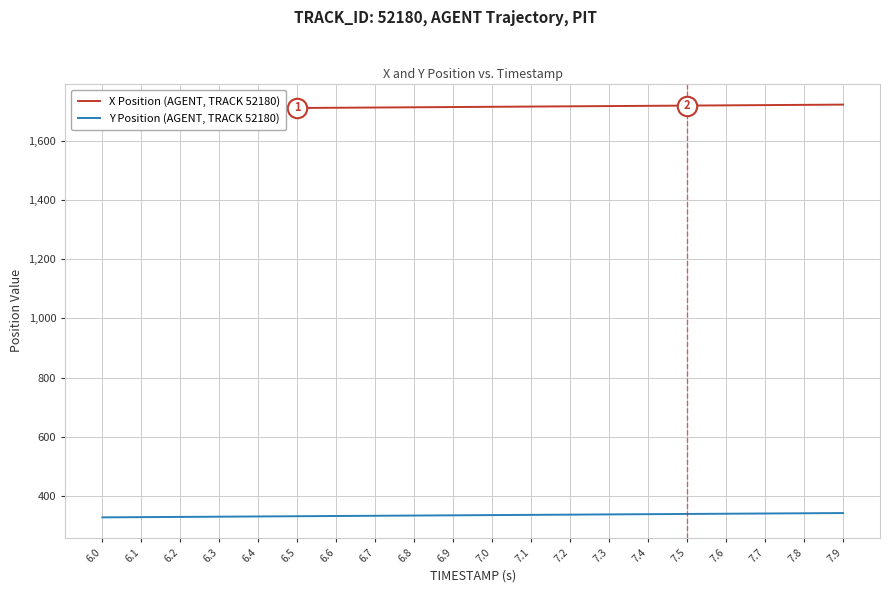

Is the value of X Position (AGENT, TRACK 52180) at 6.6 greater than the value of Y Position (AGENT, TRACK 52180) at 7.7?

Yes